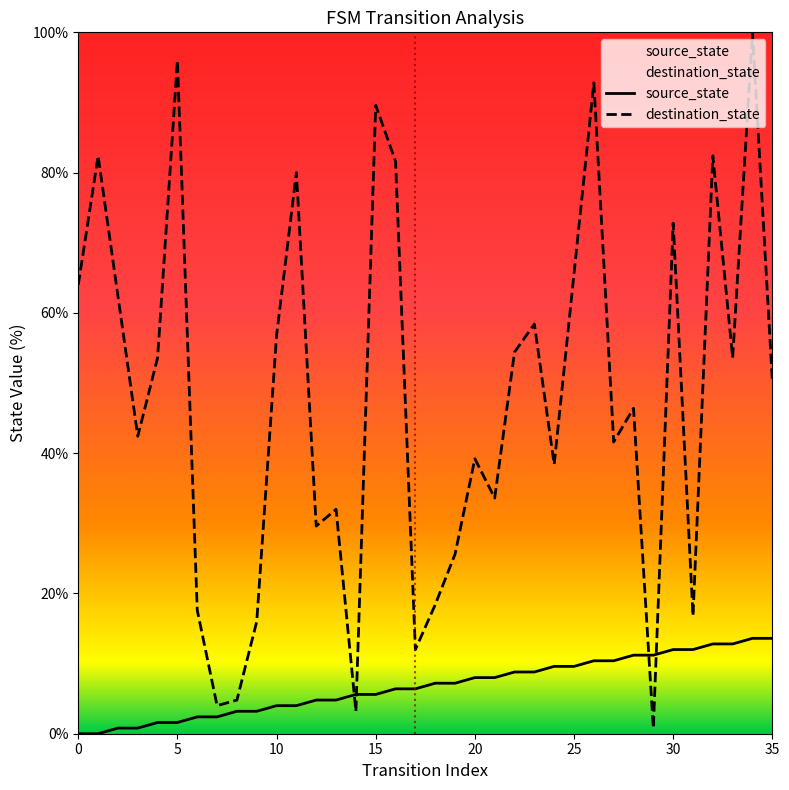

What is the value of the destination_state point at the 30th from the left?

0.8